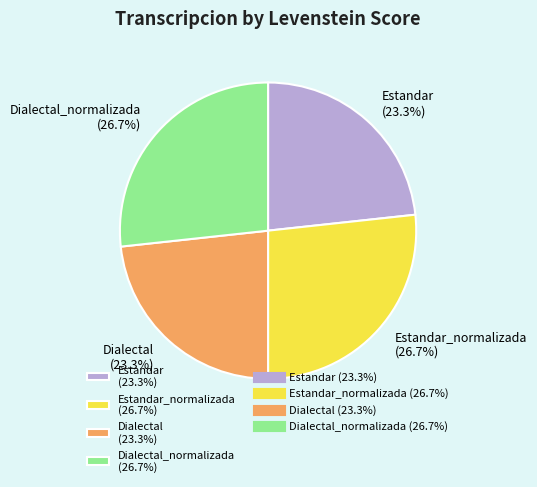

Approximately how many times larger is the value at Estandar (23.3%) compared to Dialectal (23.3%)?

1.0